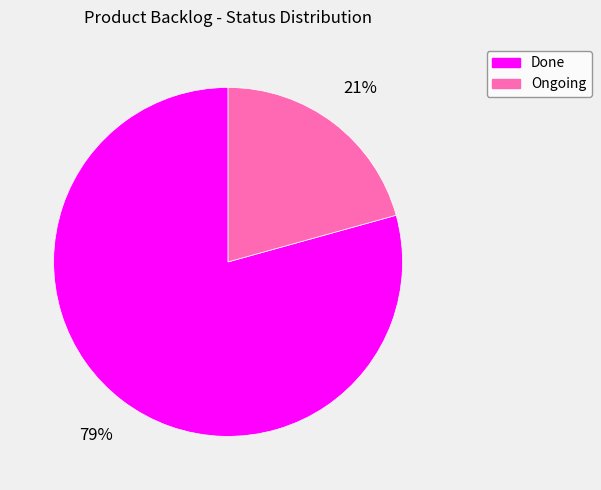

To the nearest percent, what is the combined percentage of Ongoing and Done?

100%